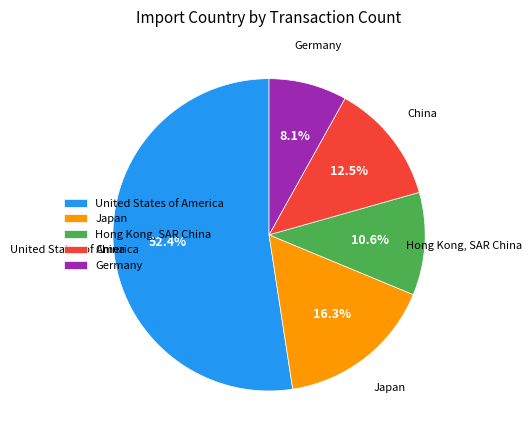

Rank the categories by value from highest to lowest.

United States of America, Japan, China, Hong Kong, SAR China, Germany